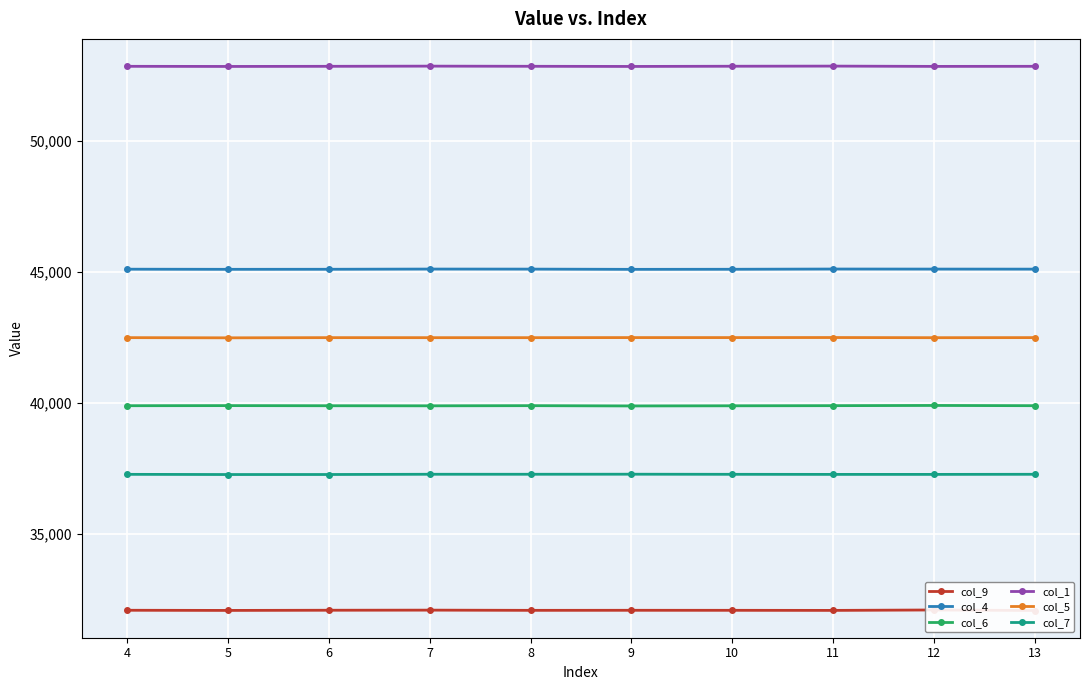

Reading right to left, what are all the values shown in this chart?

col_9: 32092	32112	32096	32099	32100	32098	32106	32102	32095	32101
col_4: 45114	45116	45118	45109	45106	45115	45117	45109	45107	45112
col_6: 39905	39914	39906	39901	39895	39906	39900	39903	39908	39904
col_1: 52851	52848	52859	52854	52846	52852	52858	52851	52846	52851
col_5: 42502	42499	42505	42503	42503	42500	42500	42501	42494	42501
col_7: 37288	37284	37284	37287	37291	37289	37289	37280	37279	37286